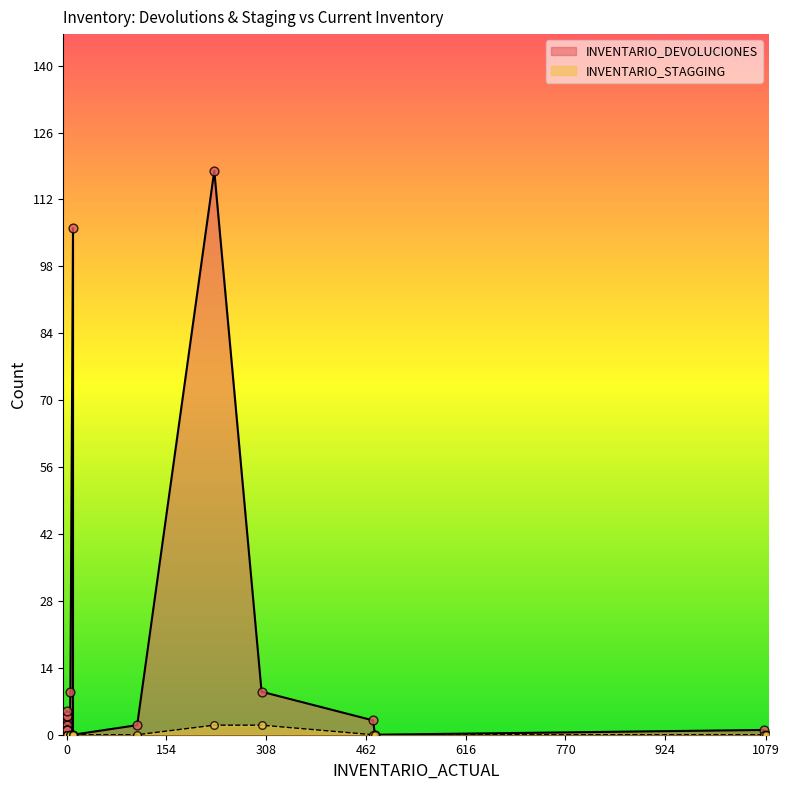

At how many categories does at least one series exceed 74?

2